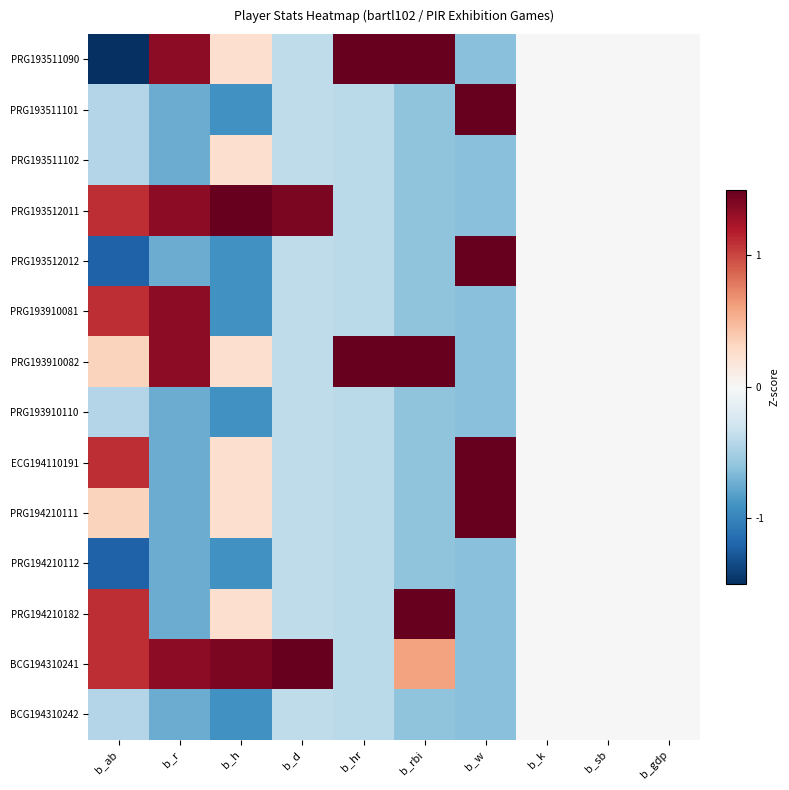

At how many categories does at least one series exceed 0?

7